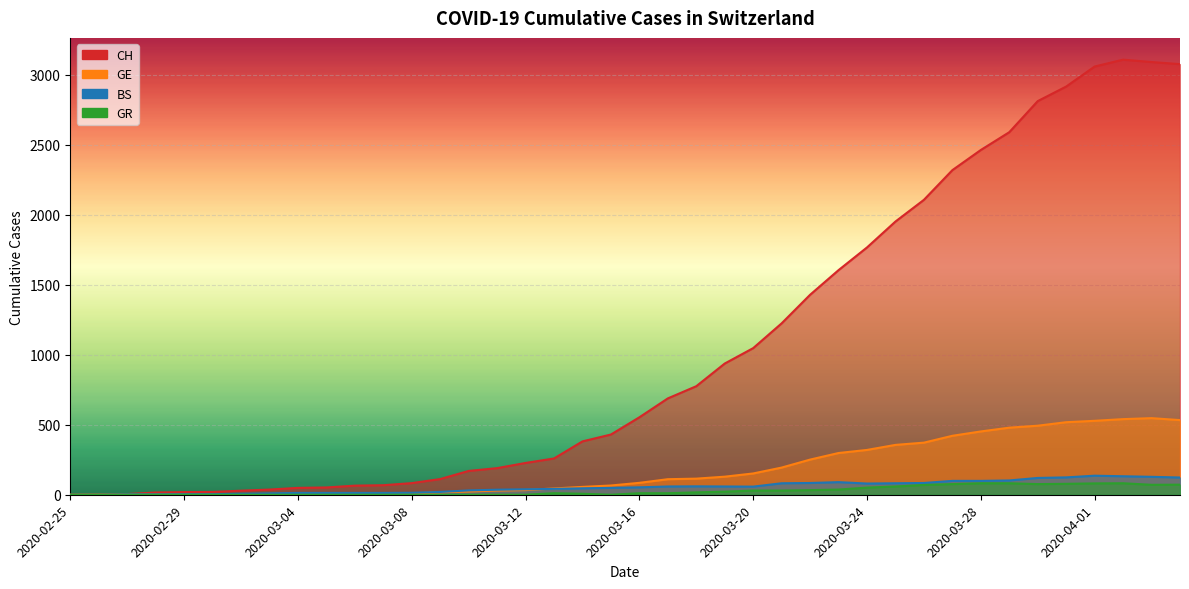

How many data points does each series have?

40